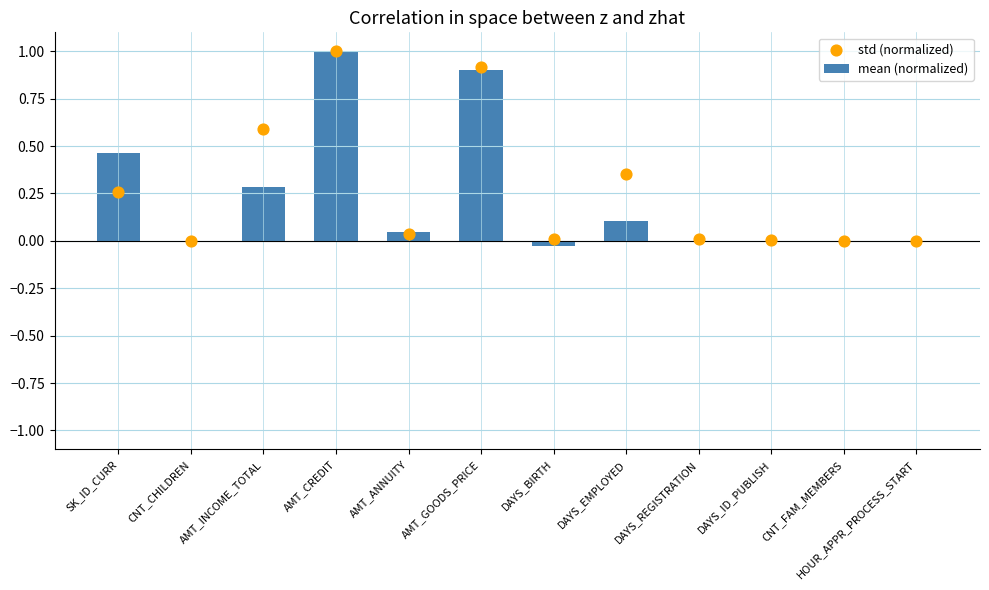

What are all the series names shown in the legend?

mean (normalized), std (normalized)